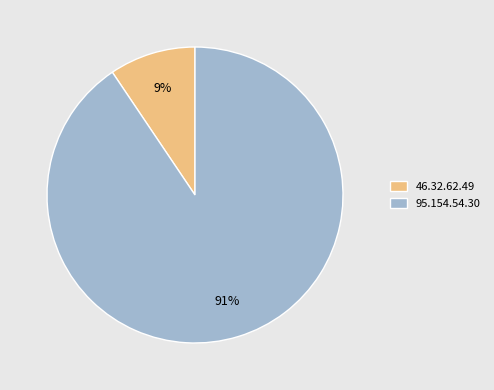

To the nearest percent, what is the combined percentage of 95.154.54.30 and 46.32.62.49?

100%